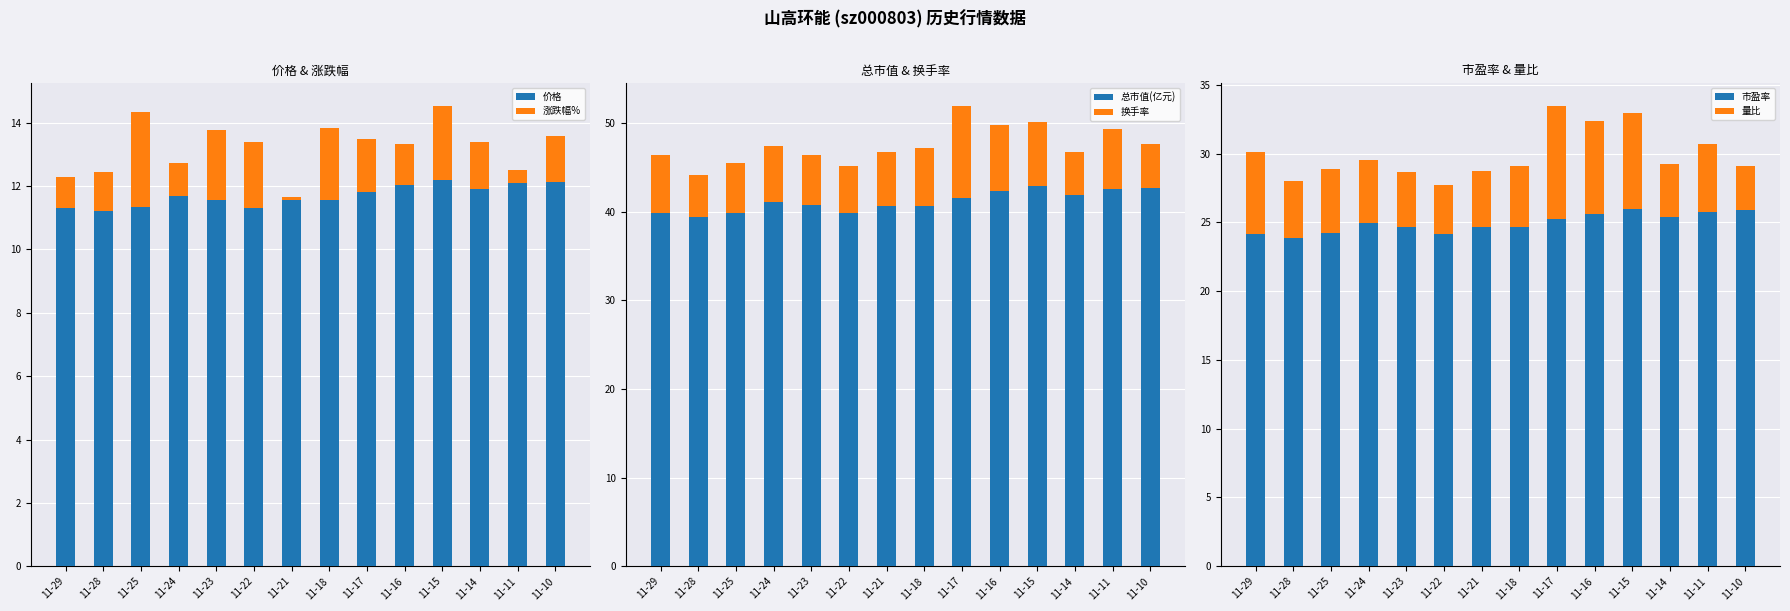

What is the difference between the maximum and minimum values in the 涨跌幅% series?

2.9